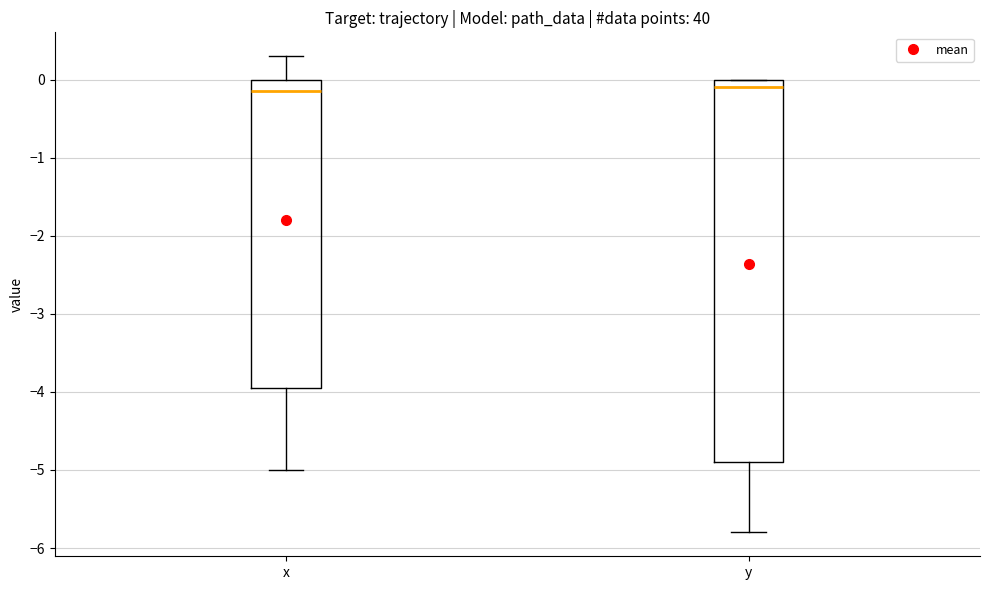

Reading left to right, read every box against the y-axis: the position of its median line, the range the box covers, and the ends of its whiskers. The values are not printed on the chart, so give them approximately, as read against the axis.

x: median -0.1, box -3.9 to 0.0, whiskers -5.0 to 0.3
y: median -0.1, box -4.9 to 0.0, whiskers -5.8 to 0.0